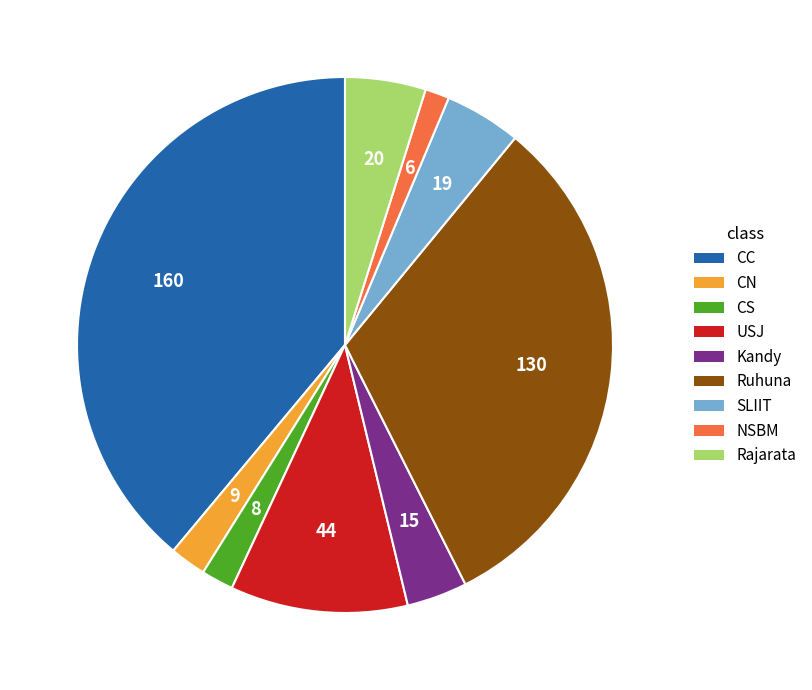

Does any single category account for the majority?

No